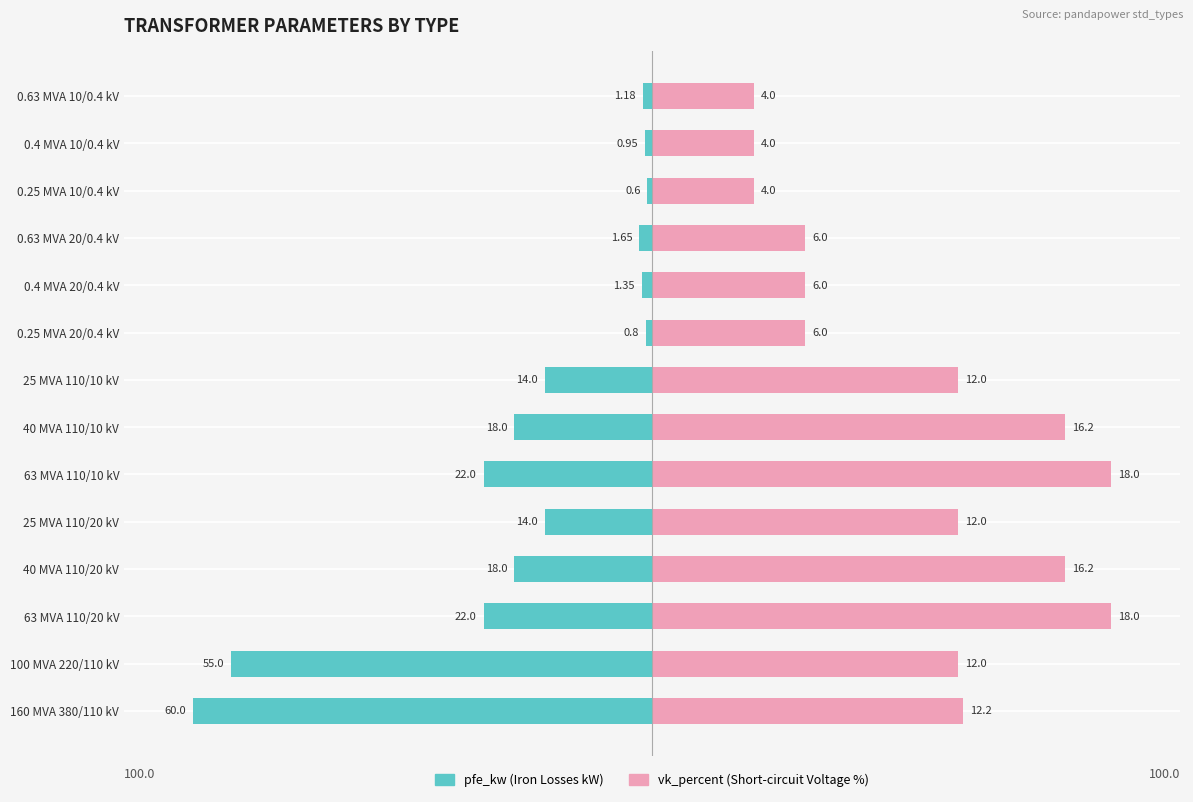

What is the difference between the highest and lowest values at 160 MVA 380/110 kV?

167.8